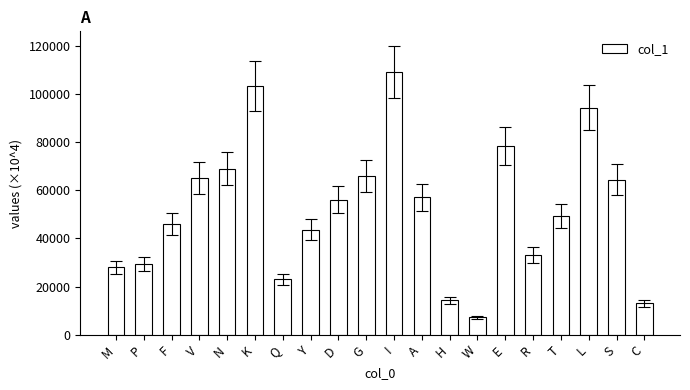

Is it true that the value at W is 7169?

True